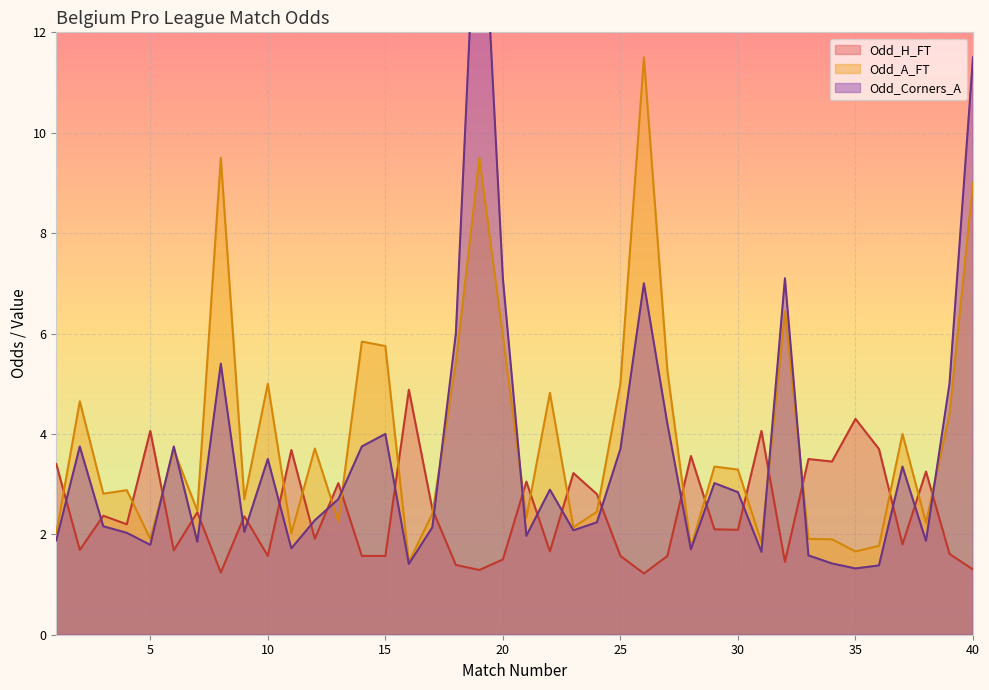

How many data points in Odd_H_FT are above 2?

22